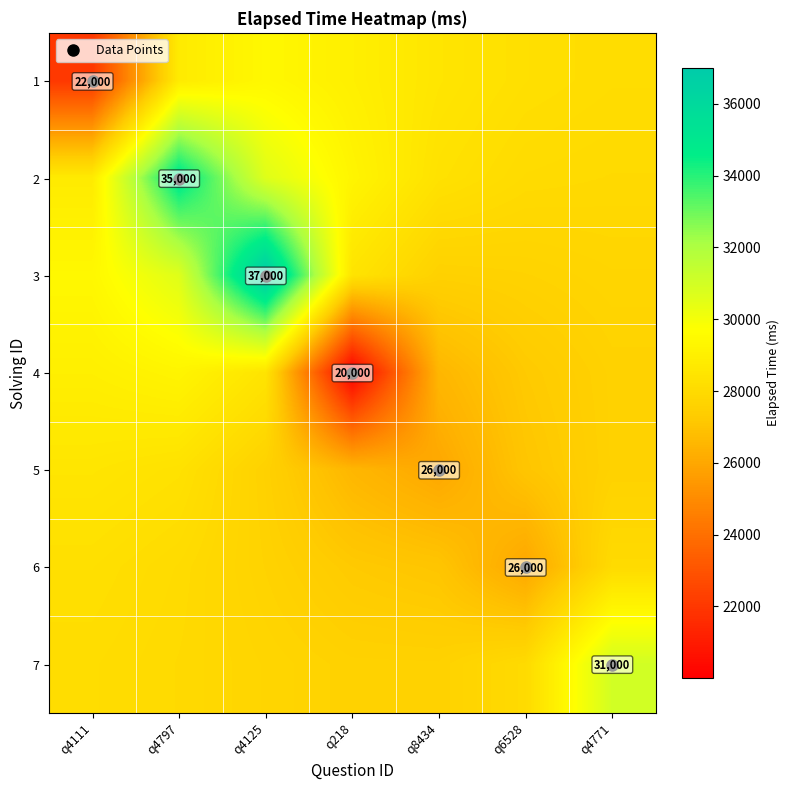

At which label does 1 first exceed 28515?

q4797